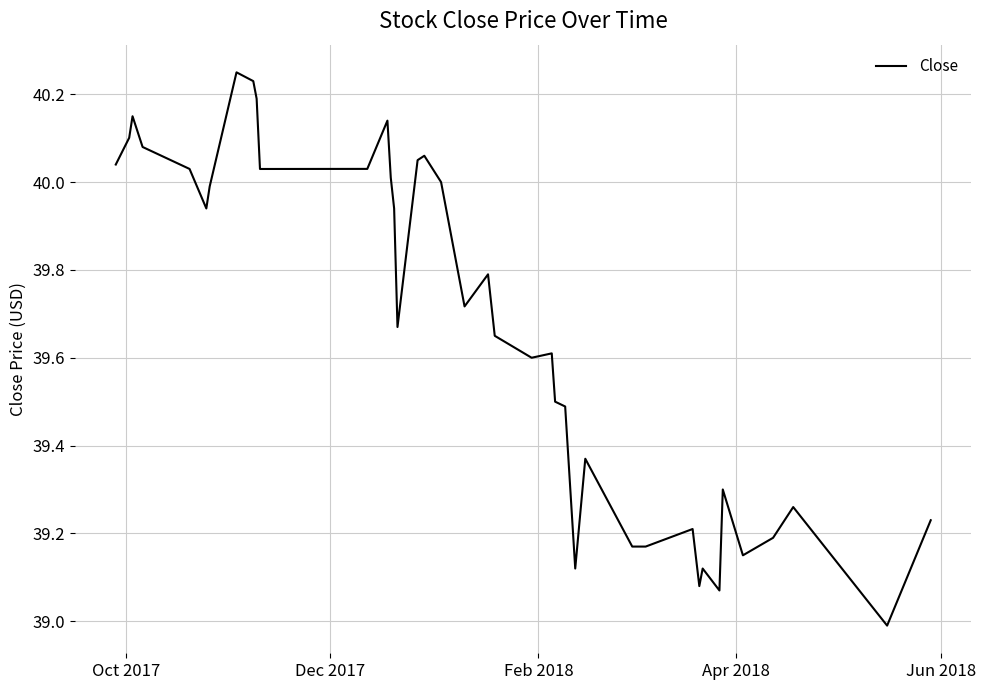

Does the chart have visible grid lines?

Yes